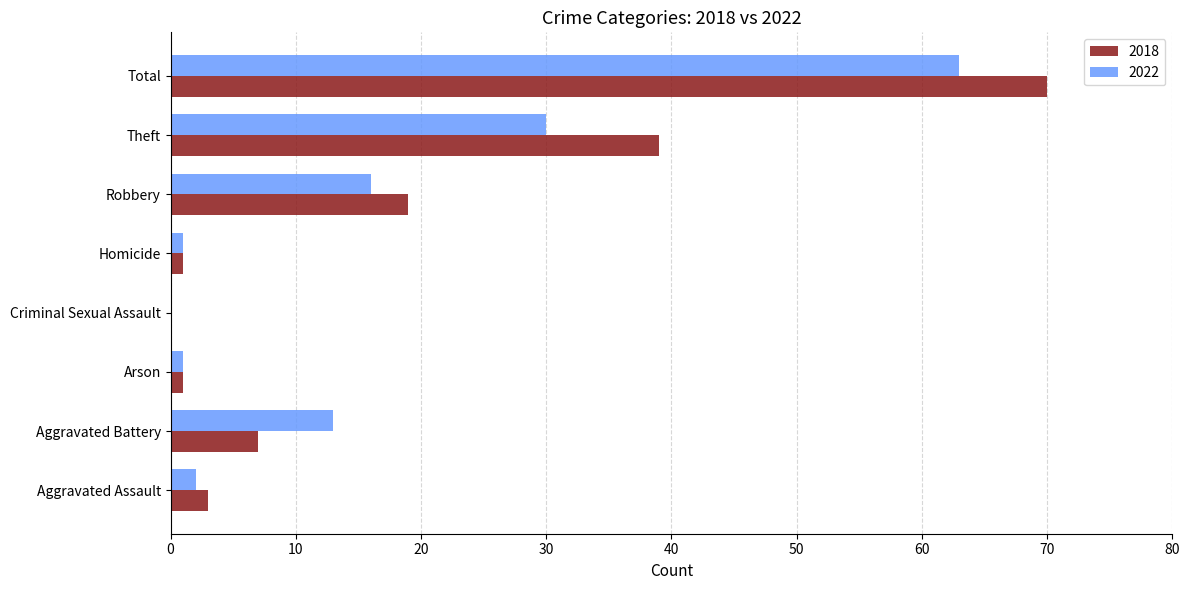

Where is 2018 nearest to the value 35?

Theft